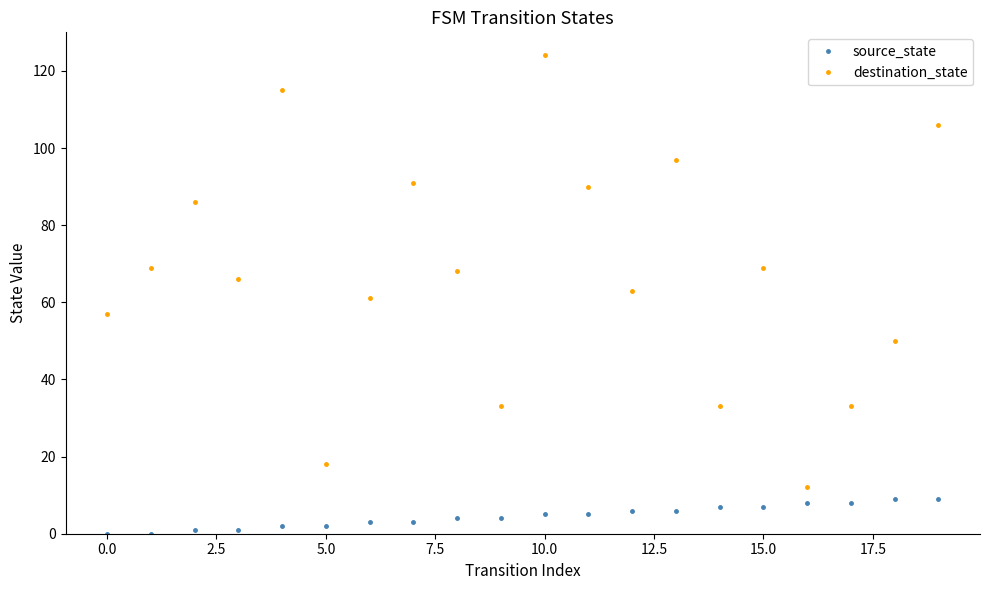

At how many categories does at least one series exceed 92?

4